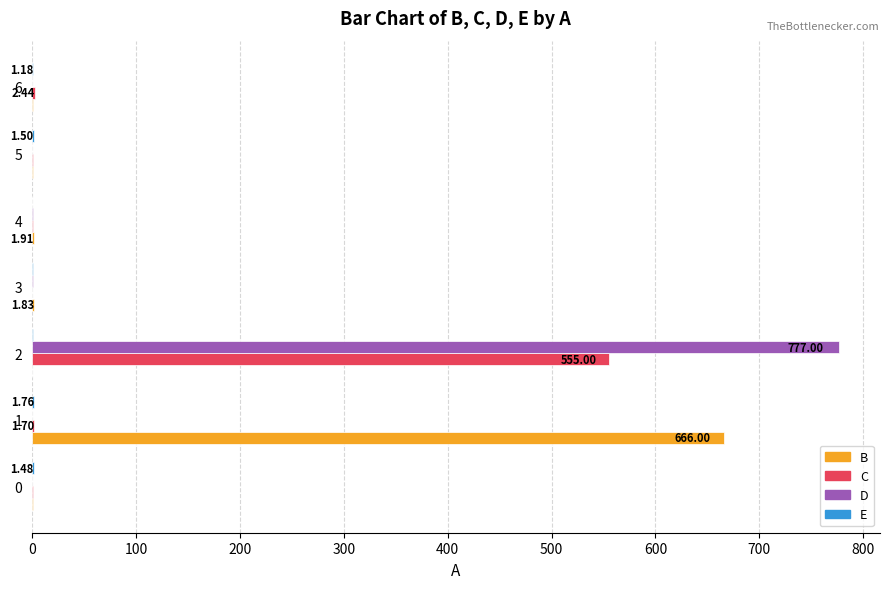

What is the sum of all D values?

778.8